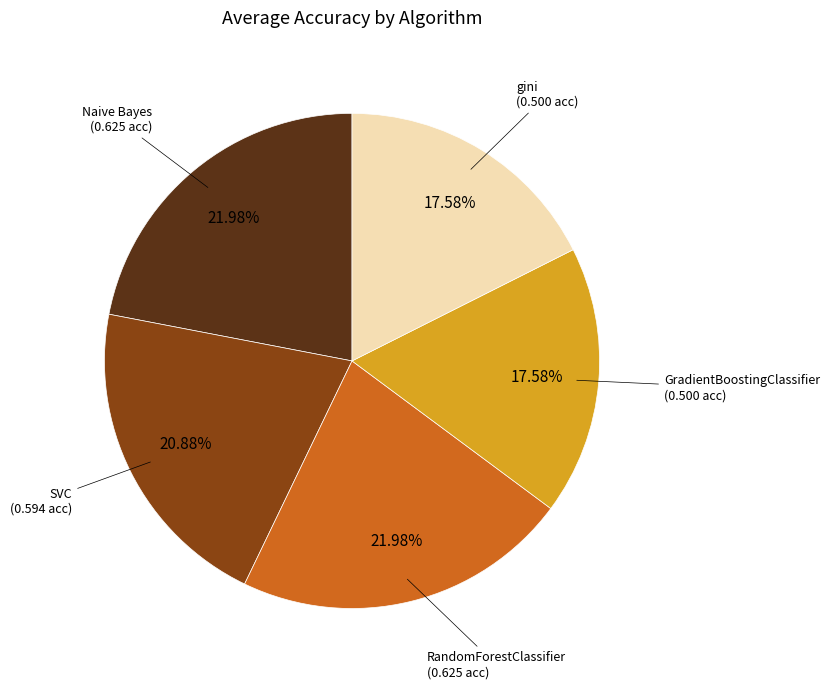

The RandomForestClassifier slice represents 27% of the pie. True or false?

False